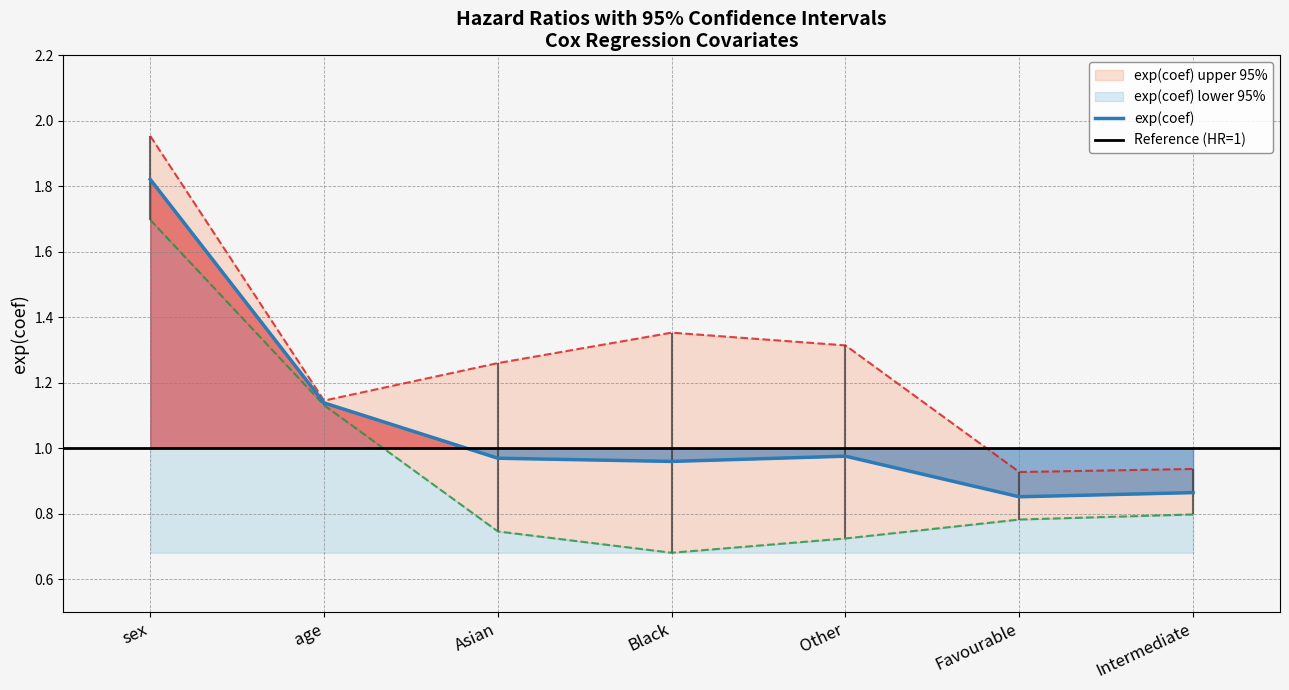

What is the maximum value for exp(coef) lower 95%?

1.7